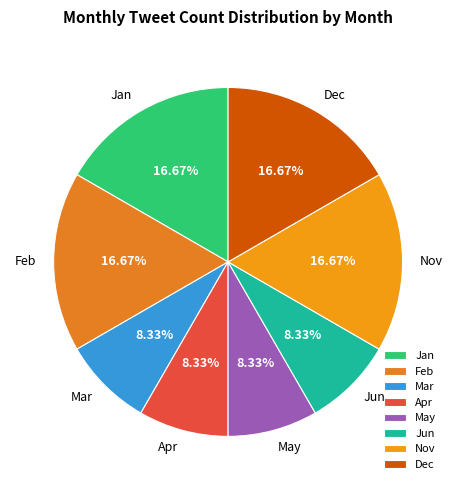

To the nearest percent, what is the average slice percentage?

12%